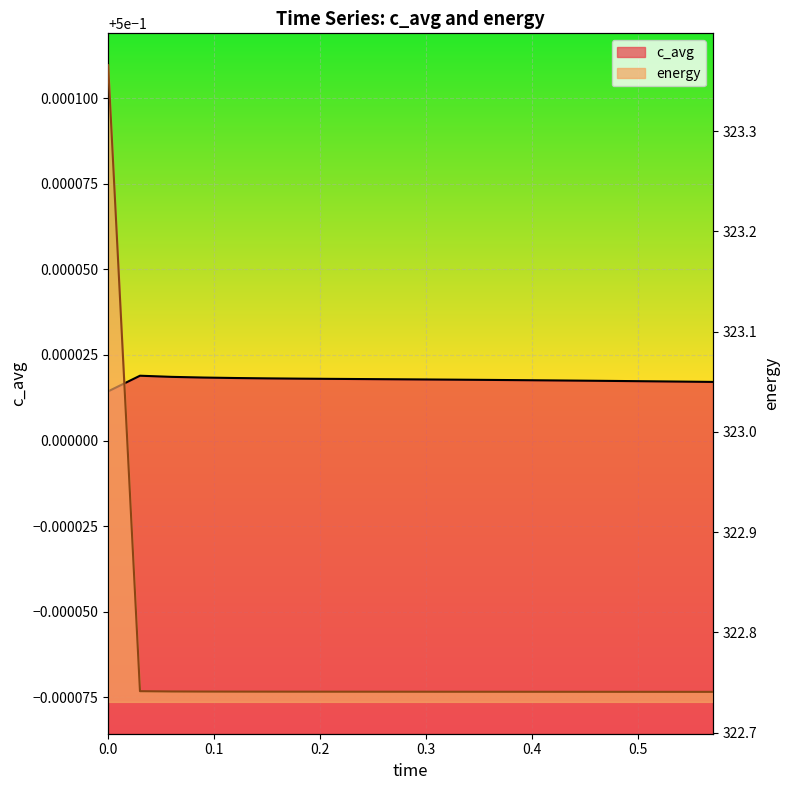

What is the label of the 13th point from the right?

0.21021021021021022